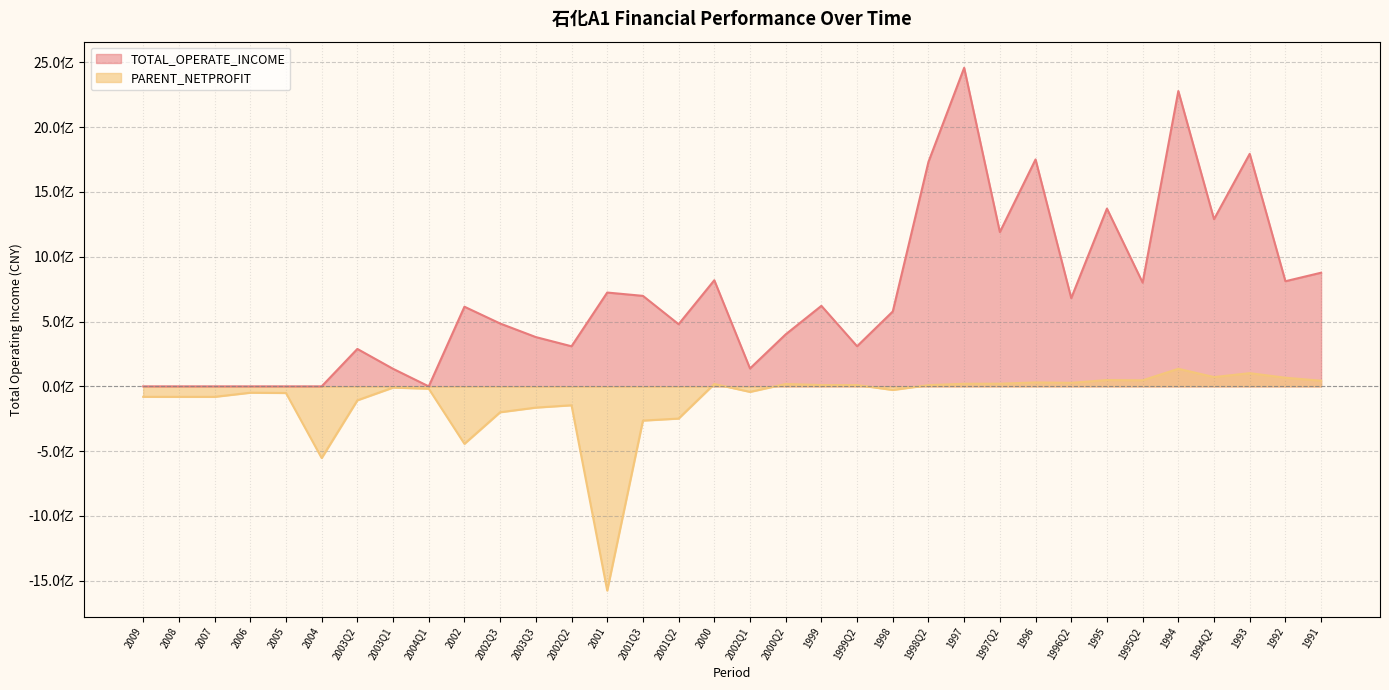

What value does the PARENT_NETPROFIT series have at 2005?

-51243413.5